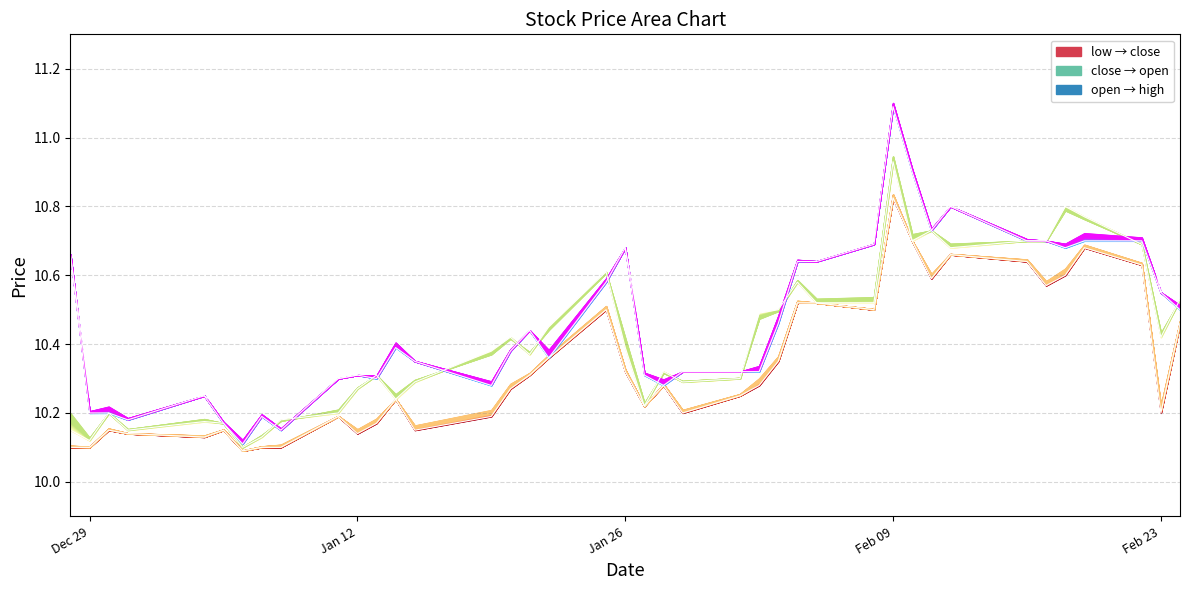

True or false: high and low cross at least once.

False